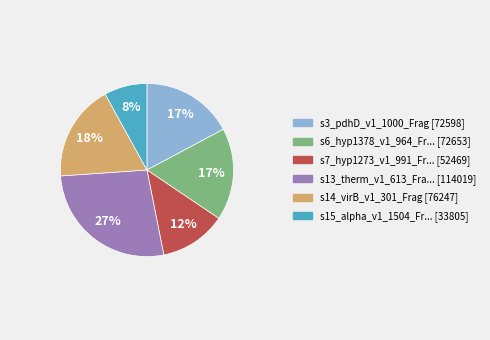

Is there a majority slice in this chart?

No